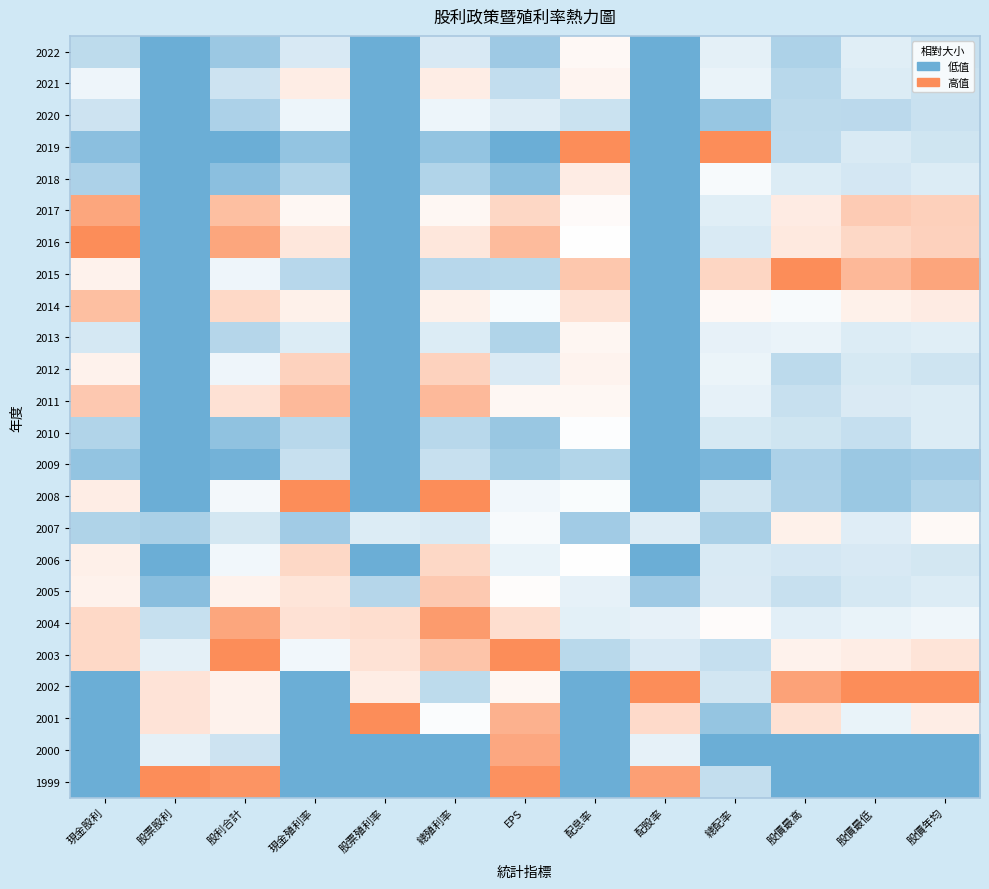

Reading left to right, transcribe all the data shown in this chart.

2022: 現金股利=0.3	股票股利=0.0	股利合計=0.2	現金殖利率=0.4	股票殖利率=0.0	總殖利率=0.4	EPS=0.2	配息率=0.5	配股率=0.0	總配率=0.4	股價最高=0.2	股價最低=0.4	股價年均=0.3
2021: 現金股利=0.4	股票股利=0.0	股利合計=0.3	現金殖利率=0.6	股票殖利率=0.0	總殖利率=0.6	EPS=0.3	配息率=0.5	配股率=0.0	總配率=0.4	股價最高=0.3	股價最低=0.4	股價年均=0.3
2020: 現金股利=0.3	股票股利=0.0	股利合計=0.2	現金殖利率=0.4	股票殖利率=0.0	總殖利率=0.4	EPS=0.4	配息率=0.3	配股率=0.0	總配率=0.2	股價最高=0.3	股價最低=0.3	股價年均=0.3
2019: 現金股利=0.1	股票股利=0.0	股利合計=0.0	現金殖利率=0.1	股票殖利率=0.0	總殖利率=0.1	EPS=0.0	配息率=1.0	配股率=0.0	總配率=1.0	股價最高=0.3	股價最低=0.4	股價年均=0.3
2018: 現金股利=0.2	股票股利=0.0	股利合計=0.1	現金殖利率=0.2	股票殖利率=0.0	總殖利率=0.2	EPS=0.1	配息率=0.6	配股率=0.0	總配率=0.5	股價最高=0.4	股價最低=0.4	股價年均=0.4
2017: 現金股利=0.9	股票股利=0.0	股利合計=0.8	現金殖利率=0.5	股票殖利率=0.0	總殖利率=0.5	EPS=0.7	配息率=0.5	配股率=0.0	總配率=0.4	股價最高=0.6	股價最低=0.7	股價年均=0.7
2016: 現金股利=1.0	股票股利=0.0	股利合計=0.9	現金殖利率=0.6	股票殖利率=0.0	總殖利率=0.6	EPS=0.8	配息率=0.5	配股率=0.0	總配率=0.4	股價最高=0.6	股價最低=0.7	股價年均=0.7
2015: 現金股利=0.6	股票股利=0.0	股利合計=0.4	現金殖利率=0.3	股票殖利率=0.0	總殖利率=0.3	EPS=0.3	配息率=0.7	配股率=0.0	總配率=0.7	股價最高=1.0	股價最低=0.8	股價年均=0.9
2014: 現金股利=0.8	股票股利=0.0	股利合計=0.7	現金殖利率=0.6	股票殖利率=0.0	總殖利率=0.6	EPS=0.5	配息率=0.6	配股率=0.0	總配率=0.5	股價最高=0.5	股價最低=0.6	股價年均=0.6
2013: 現金股利=0.4	股票股利=0.0	股利合計=0.3	現金殖利率=0.4	股票殖利率=0.0	總殖利率=0.4	EPS=0.2	配息率=0.5	配股率=0.0	總配率=0.4	股價最高=0.4	股價最低=0.4	股價年均=0.4
2012: 現金股利=0.6	股票股利=0.0	股利合計=0.4	現金殖利率=0.7	股票殖利率=0.0	總殖利率=0.7	EPS=0.4	配息率=0.5	配股率=0.0	總配率=0.4	股價最高=0.3	股價最低=0.4	股價年均=0.3
2011: 現金股利=0.7	股票股利=0.0	股利合計=0.6	現金殖利率=0.8	股票殖利率=0.0	總殖利率=0.8	EPS=0.5	配息率=0.5	配股率=0.0	總配率=0.4	股價最高=0.3	股價最低=0.4	股價年均=0.4
2010: 現金股利=0.2	股票股利=0.0	股利合計=0.1	現金殖利率=0.3	股票殖利率=0.0	總殖利率=0.3	EPS=0.2	配息率=0.5	配股率=0.0	總配率=0.4	股價最高=0.3	股價最低=0.3	股價年均=0.4
2009: 現金股利=0.1	股票股利=0.0	股利合計=0.0	現金殖利率=0.3	股票殖利率=0.0	總殖利率=0.3	EPS=0.2	配息率=0.2	配股率=0.0	總配率=0.1	股價最高=0.2	股價最低=0.2	股價年均=0.2
2008: 現金股利=0.6	股票股利=0.0	股利合計=0.5	現金殖利率=1.0	股票殖利率=0.0	總殖利率=1.0	EPS=0.5	配息率=0.5	配股率=0.0	總配率=0.4	股價最高=0.2	股價最低=0.2	股價年均=0.2
2007: 現金股利=0.2	股票股利=0.2	股利合計=0.4	現金殖利率=0.2	股票殖利率=0.4	總殖利率=0.4	EPS=0.5	配息率=0.2	配股率=0.4	總配率=0.2	股價最高=0.6	股價最低=0.4	股價年均=0.5
2006: 現金股利=0.6	股票股利=0.0	股利合計=0.5	現金殖利率=0.7	股票殖利率=0.0	總殖利率=0.7	EPS=0.4	配息率=0.5	配股率=0.0	總配率=0.4	股價最高=0.4	股價最低=0.4	股價年均=0.4
2005: 現金股利=0.6	股票股利=0.1	股利合計=0.6	現金殖利率=0.6	股票殖利率=0.3	總殖利率=0.7	EPS=0.5	配息率=0.4	配股率=0.2	總配率=0.4	股價最高=0.3	股價最低=0.4	股價年均=0.4
2004: 現金股利=0.7	股票股利=0.3	股利合計=0.9	現金殖利率=0.6	股票殖利率=0.6	總殖利率=0.9	EPS=0.6	配息率=0.4	配股率=0.4	總配率=0.5	股價最高=0.4	股價最低=0.4	股價年均=0.4
2003: 現金股利=0.7	股票股利=0.4	股利合計=1.0	現金殖利率=0.5	股票殖利率=0.6	總殖利率=0.8	EPS=1.0	配息率=0.3	配股率=0.4	總配率=0.3	股價最高=0.6	股價最低=0.6	股價年均=0.6
2002: 現金股利=0.0	股票股利=0.6	股利合計=0.6	現金殖利率=0.0	股票殖利率=0.6	總殖利率=0.3	EPS=0.5	配息率=0.0	配股率=1.0	總配率=0.4	股價最高=0.9	股價最低=1.0	股價年均=1.0
2001: 現金股利=0.0	股票股利=0.6	股利合計=0.6	現金殖利率=0.0	股票殖利率=1.0	總殖利率=0.5	EPS=0.8	配息率=0.0	配股率=0.7	總配率=0.1	股價最高=0.6	股價最低=0.4	股價年均=0.6
2000: 現金股利=0.0	股票股利=0.4	股利合計=0.3	現金殖利率=0.0	股票殖利率=0.0	總殖利率=0.0	EPS=0.9	配息率=0.0	配股率=0.4	總配率=0.0	股價最高=0.0	股價最低=0.0	股價年均=0.0
1999: 現金股利=0.0	股票股利=1.0	股利合計=1.0	現金殖利率=0.0	股票殖利率=0.0	總殖利率=0.0	EPS=1.0	配息率=0.0	配股率=0.9	總配率=0.3	股價最高=0.0	股價最低=0.0	股價年均=0.0